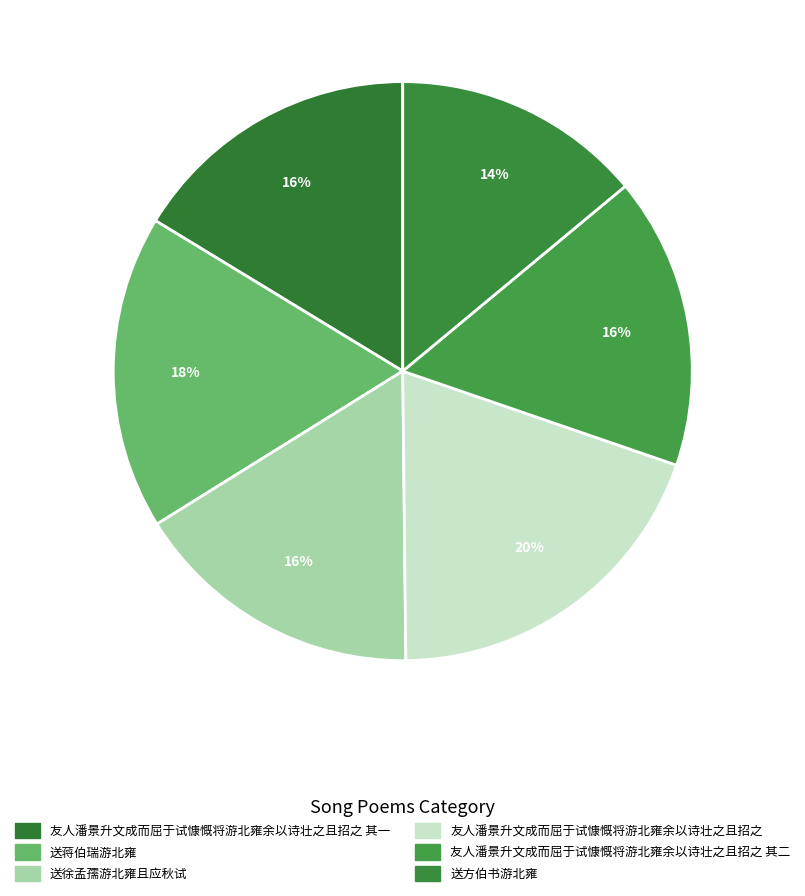

Which slice is the largest?

友人潘景升文成而屈于试慷慨将游北雍余以诗壮之且招之